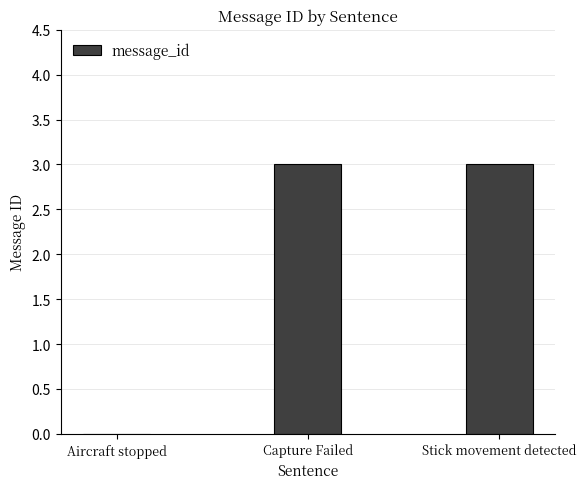

Reading left to right, transcribe all the data shown in this chart.

Aircraft stopped=0	Capture Failed=3	Stick movement detected=3